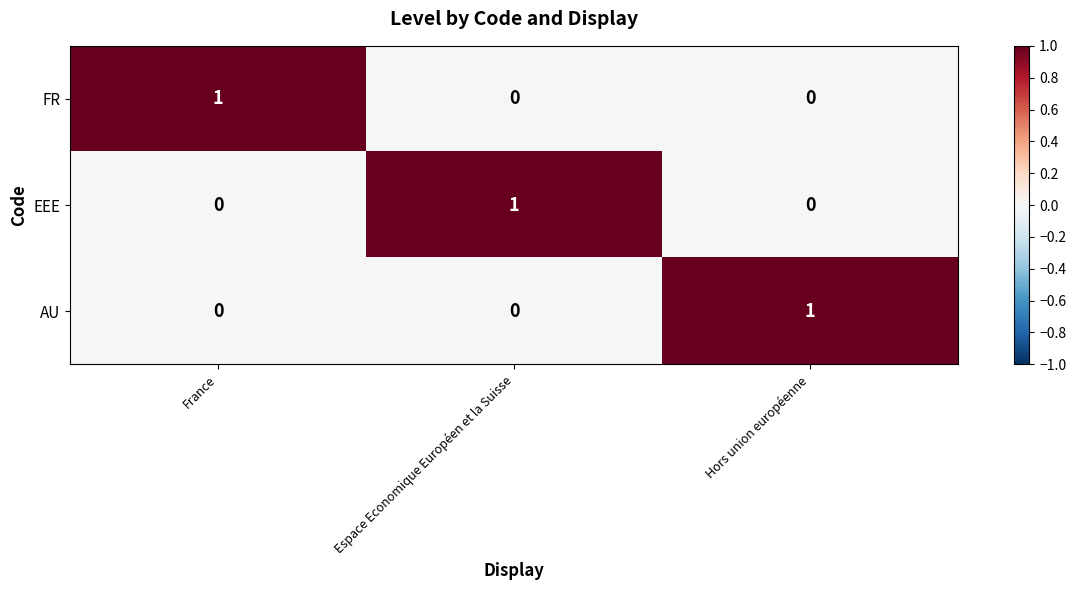

The AU series shows 1 at Hors union européenne. True or false?

True